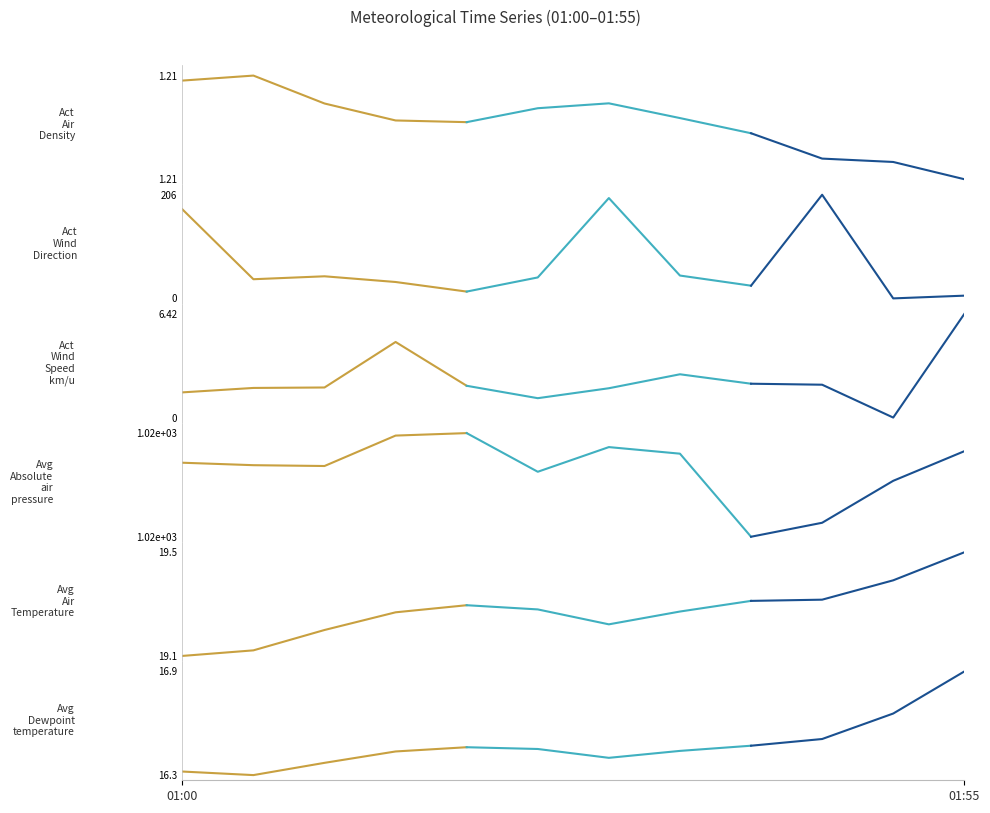

What is the maximum value shown in the chart?

1021.0